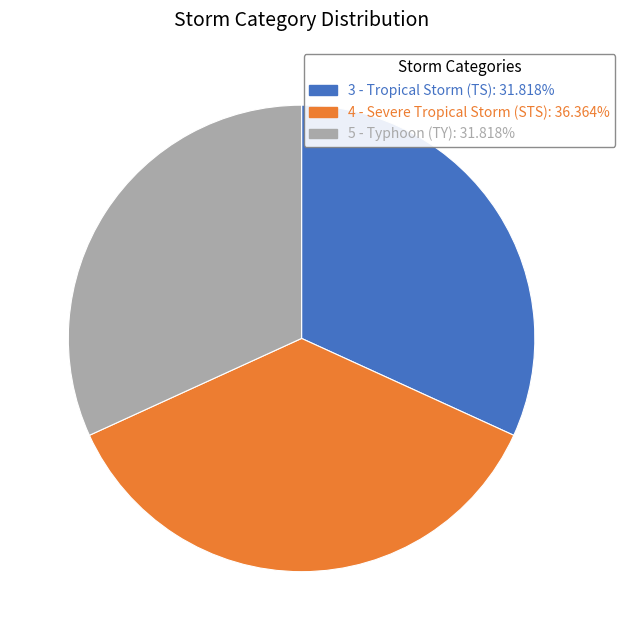

Approximately how many times larger is the value at 5 - Typhoon (TY): 31.818% compared to 4 - Severe Tropical Storm (STS): 36.364%?

0.9